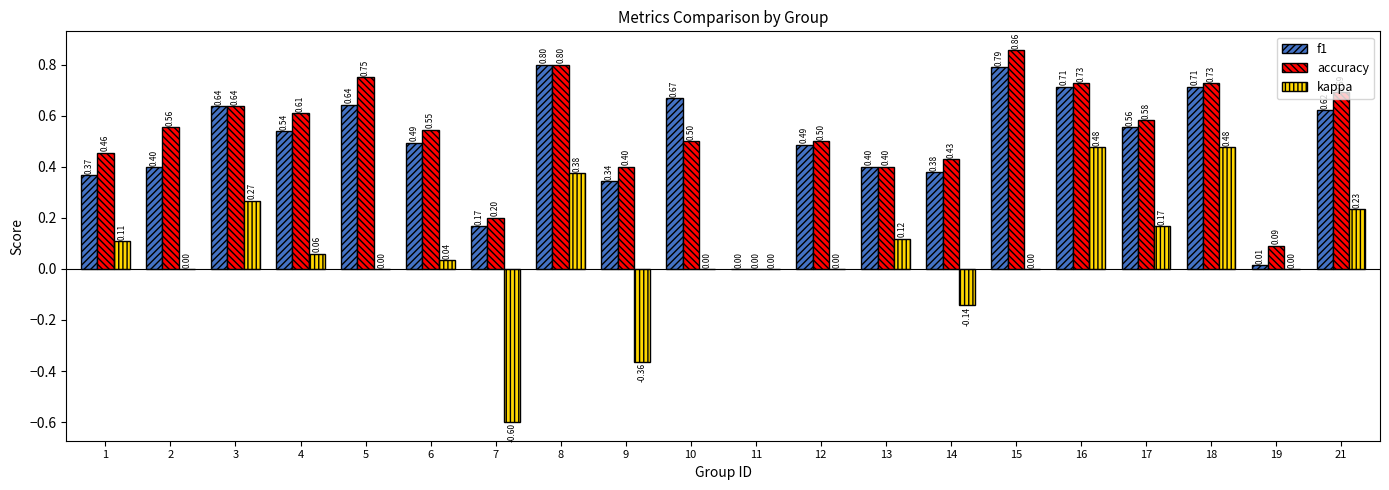

The value of accuracy at 9 is 0.2. True or false?

False